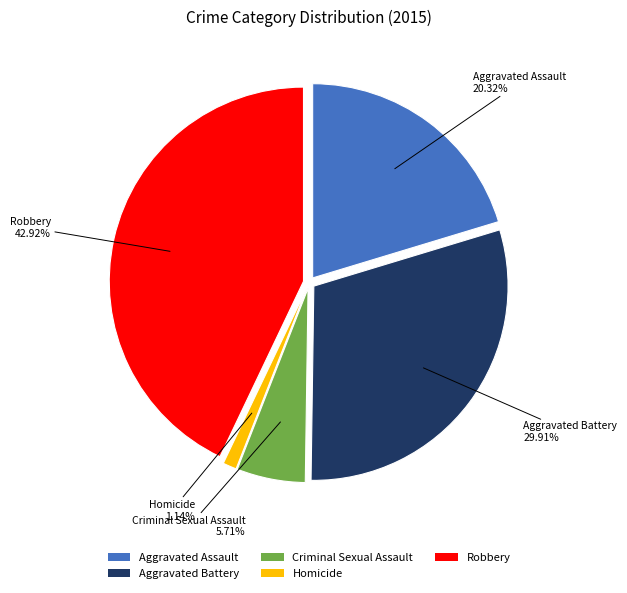

To the nearest percent, what is the average slice percentage?

20%